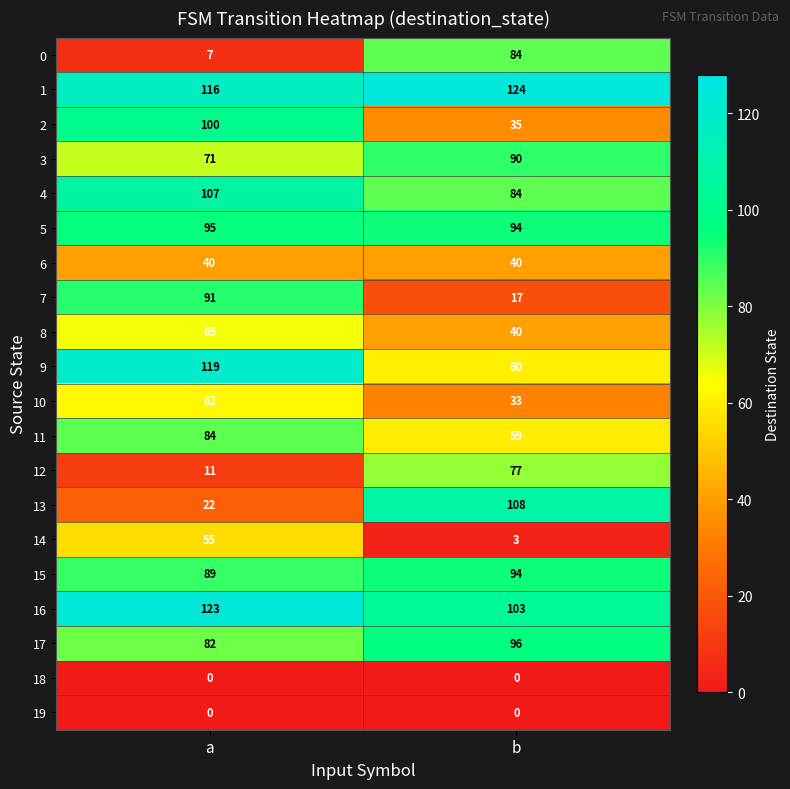

Rank the categories by 0 value from highest to lowest.

b, a